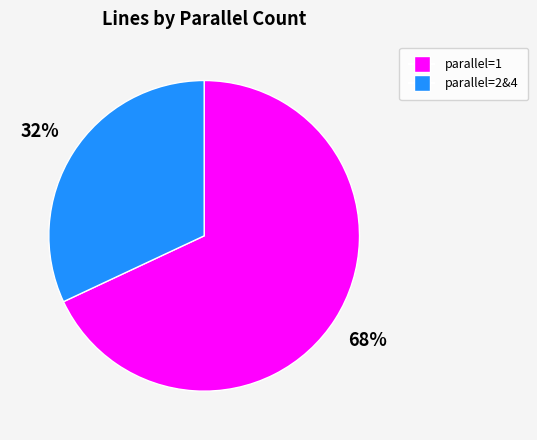

How many segments does this pie chart have?

2